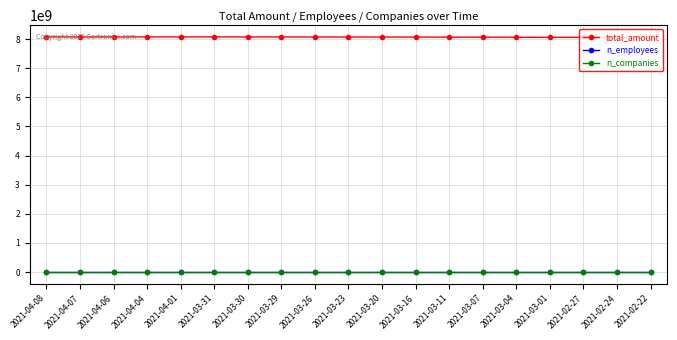

What is the difference between the maximum and second lowest values in the n_companies series?

6